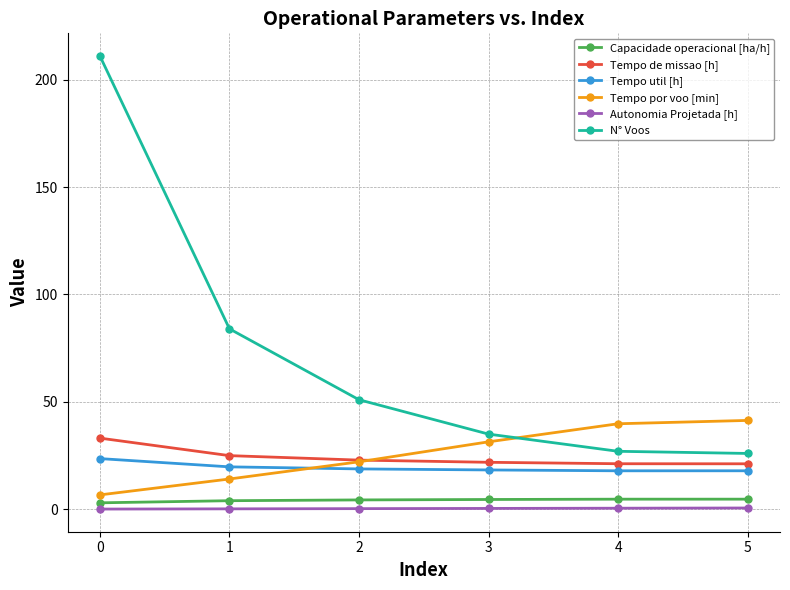

What is the difference between the second highest and minimum values in the N° Voos series?

58.0